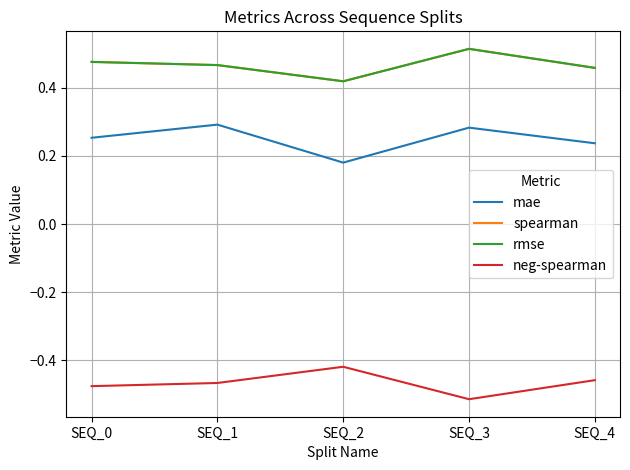

What is the maximum value shown in the chart?

0.5